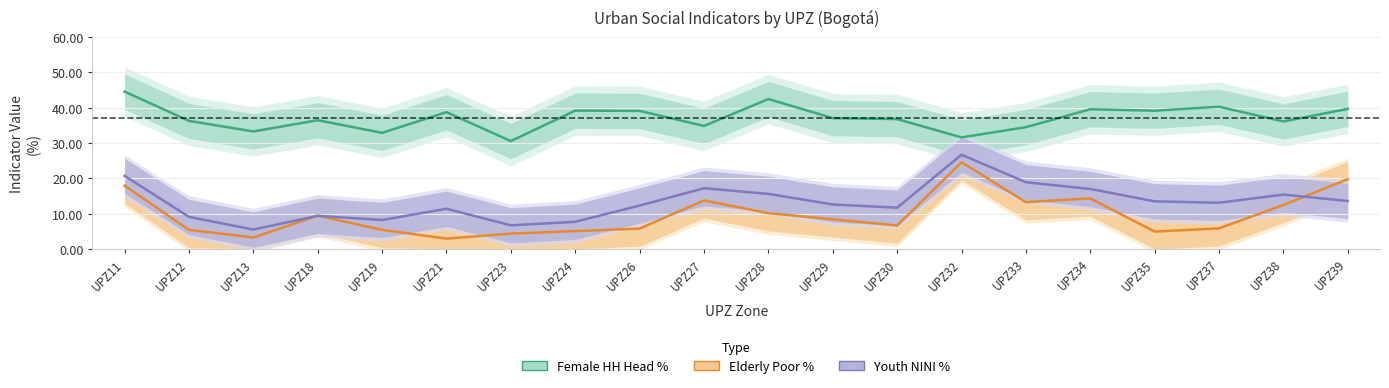

How many interior local valleys does the Youth NINI % series have?

5